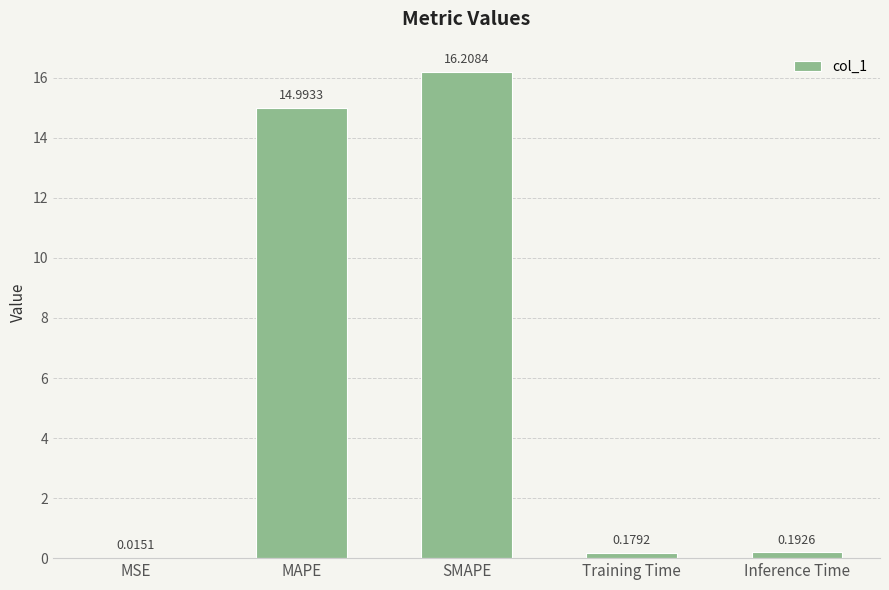

What is the sum of all values?

31.6